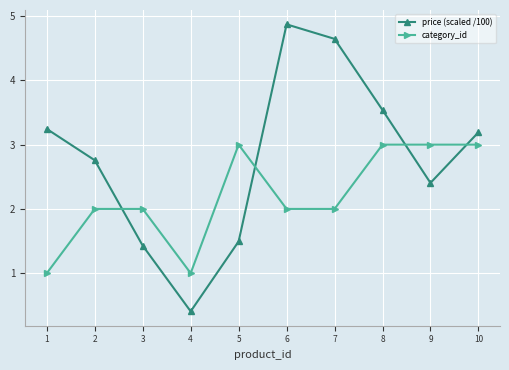

What is the value of the category_id point at the 10th from the left?

3.0